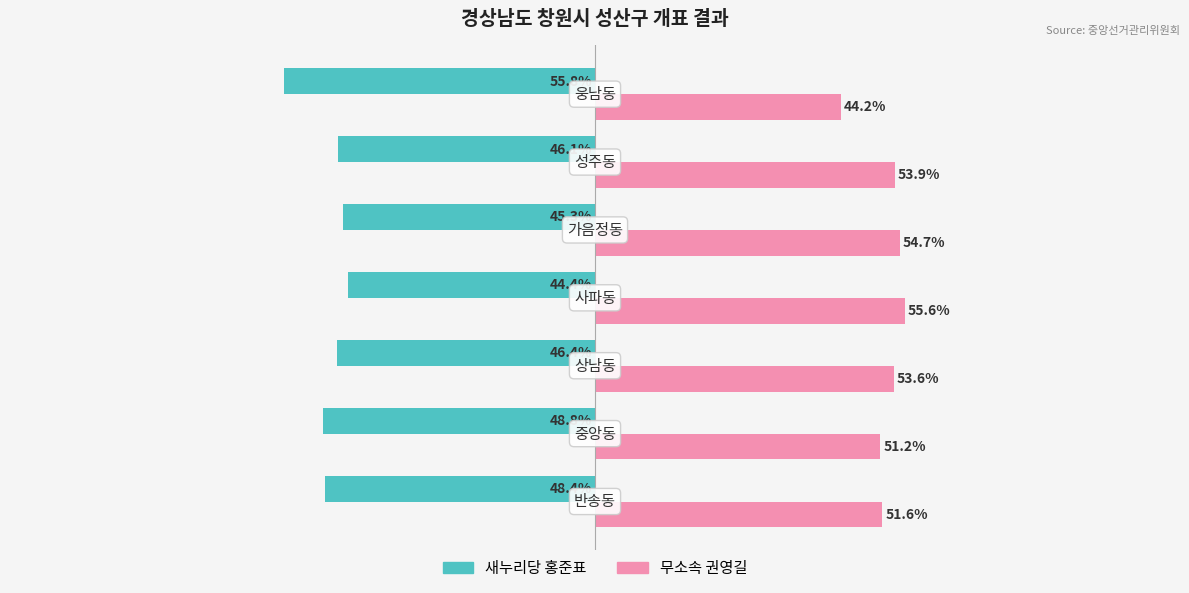

List the series in order of their peak value, highest first.

무소속 권영길, 새누리당 홍준표